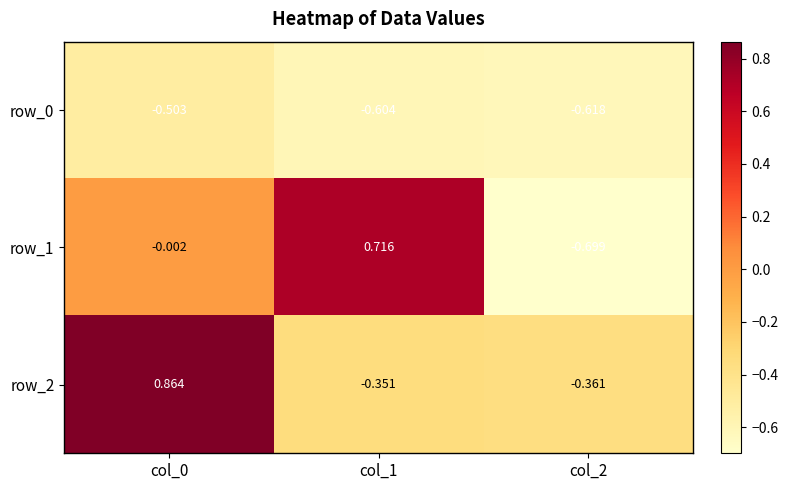

Is the value of row_0 at col_2 greater than the value of row_2 at col_2?

No